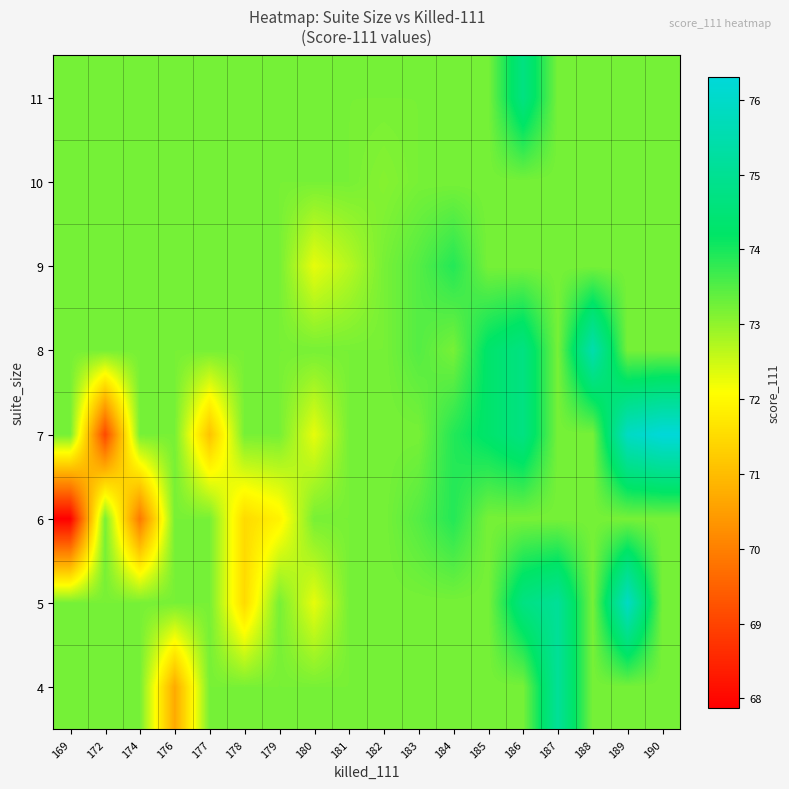

Which has a higher value, 177 or 169?

177